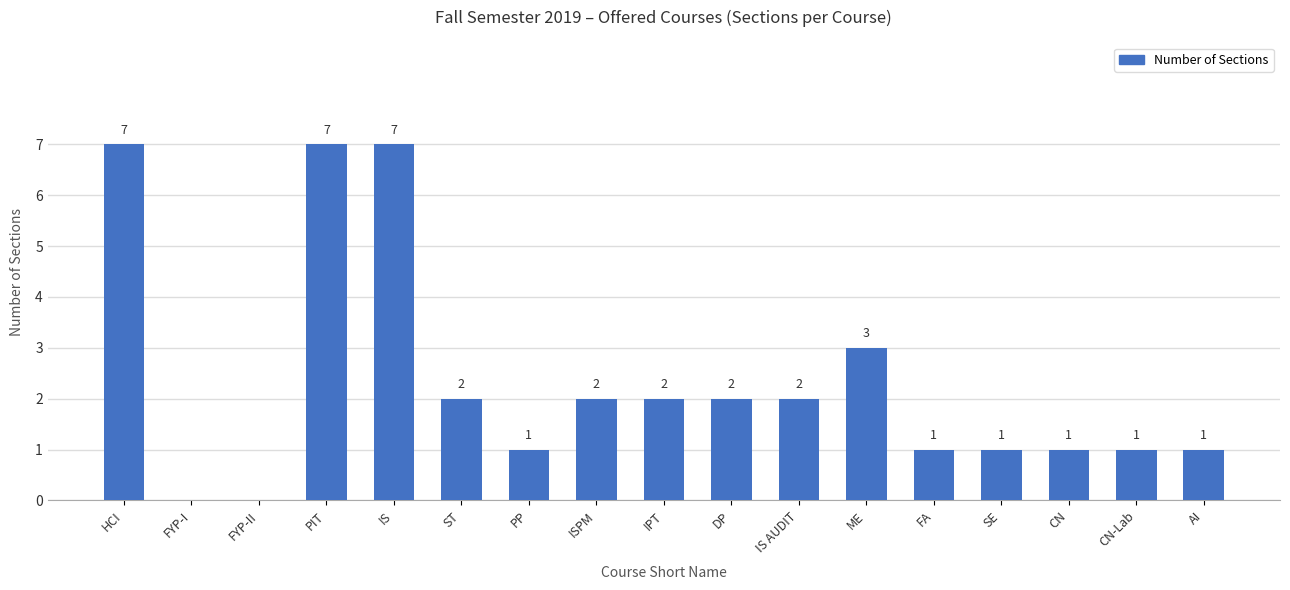

What is the maximum value shown in the chart?

7